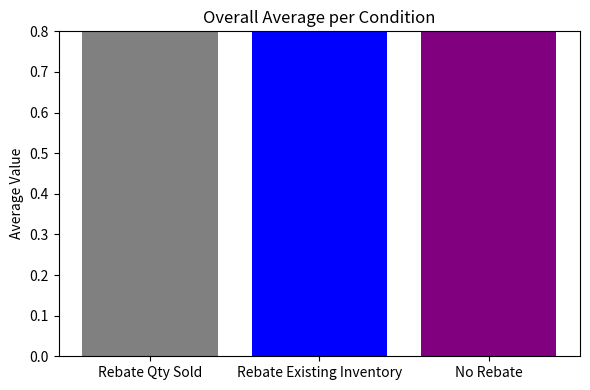

What is the difference between the second highest and minimum values?

1